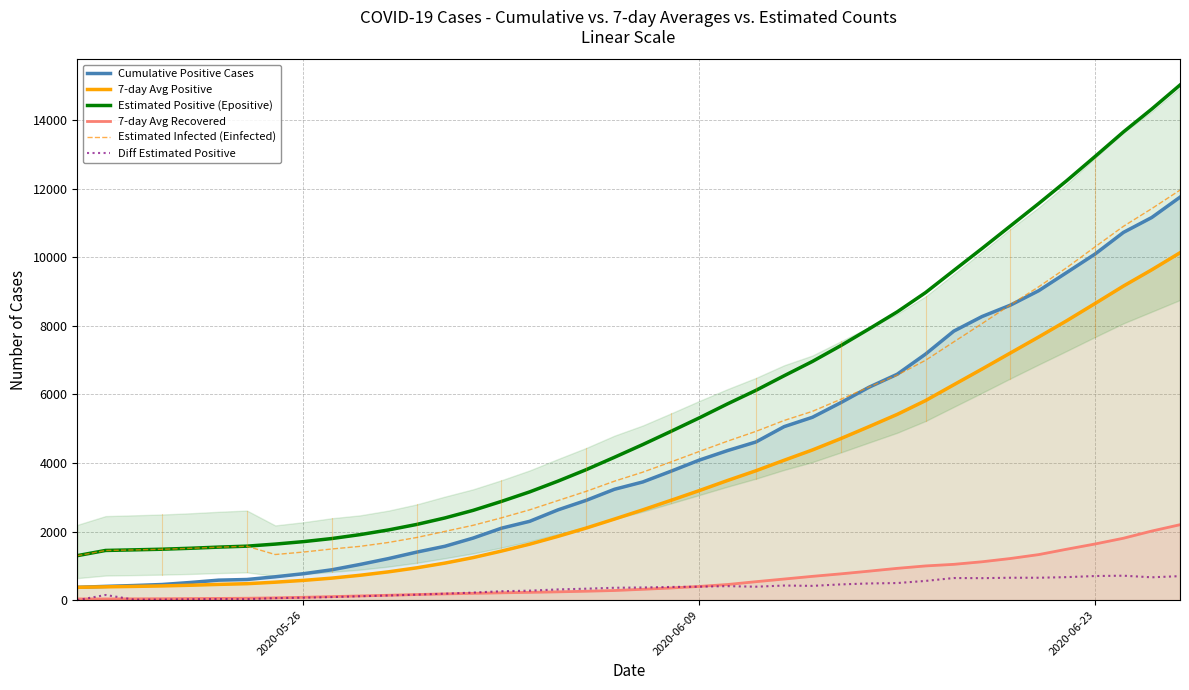

What is the difference between the second highest and minimum values in the Estimated Positive (Epositive) series?

13026.8